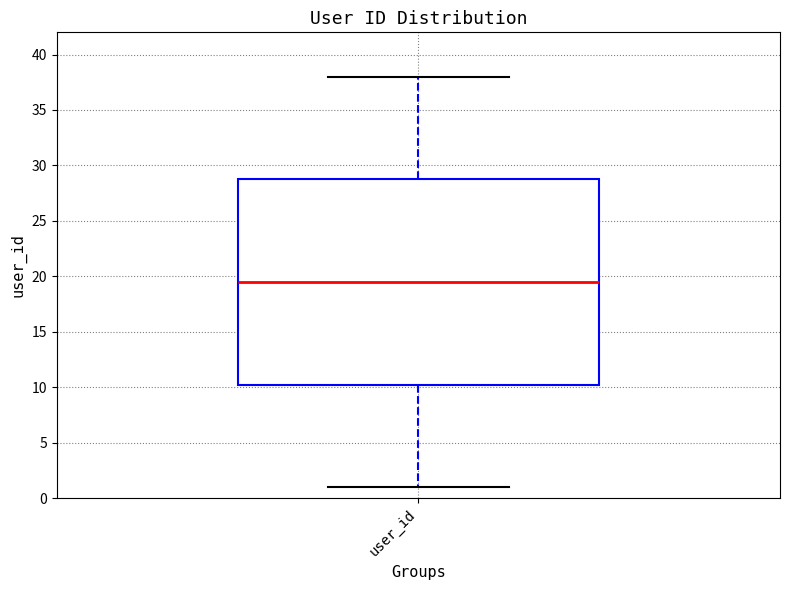

Where is the upper edge of the box for user_id on the y-axis? The values are not printed on the chart, so give them approximately, as read against the axis.

29.0